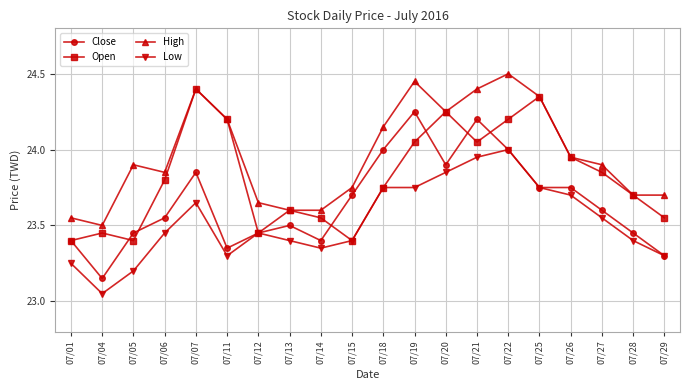

The value of Low at 07/19 is 23.8. True or false?

True